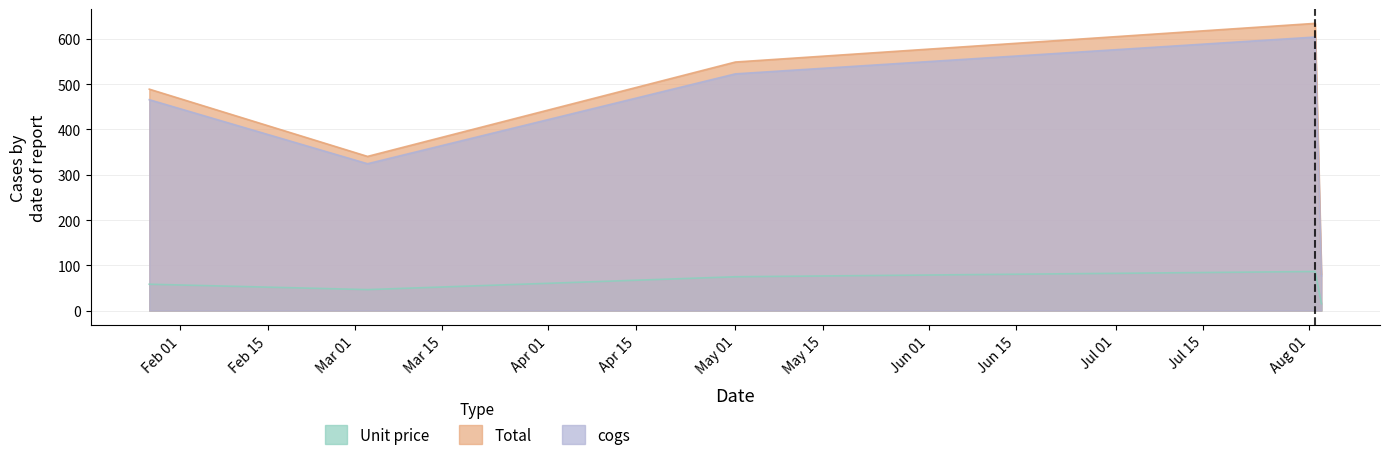

Between 2019-03-03 and 2019-08-02, which series saw the biggest shift?

Total